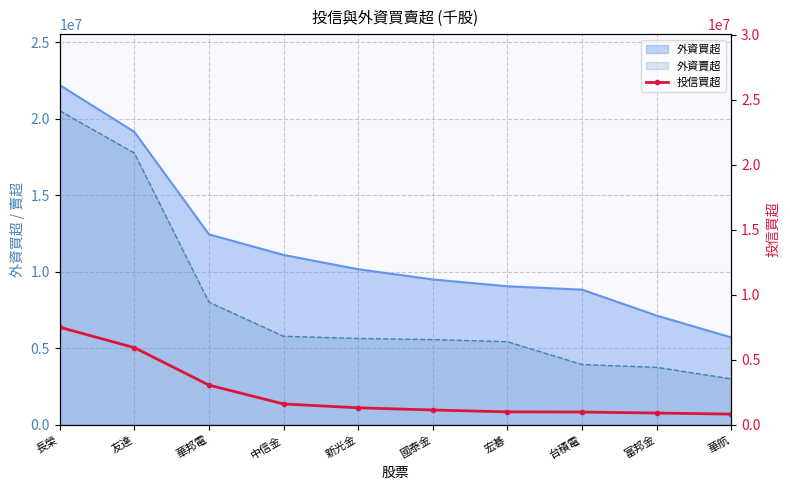

What is the difference between the second highest and minimum values?

5109000